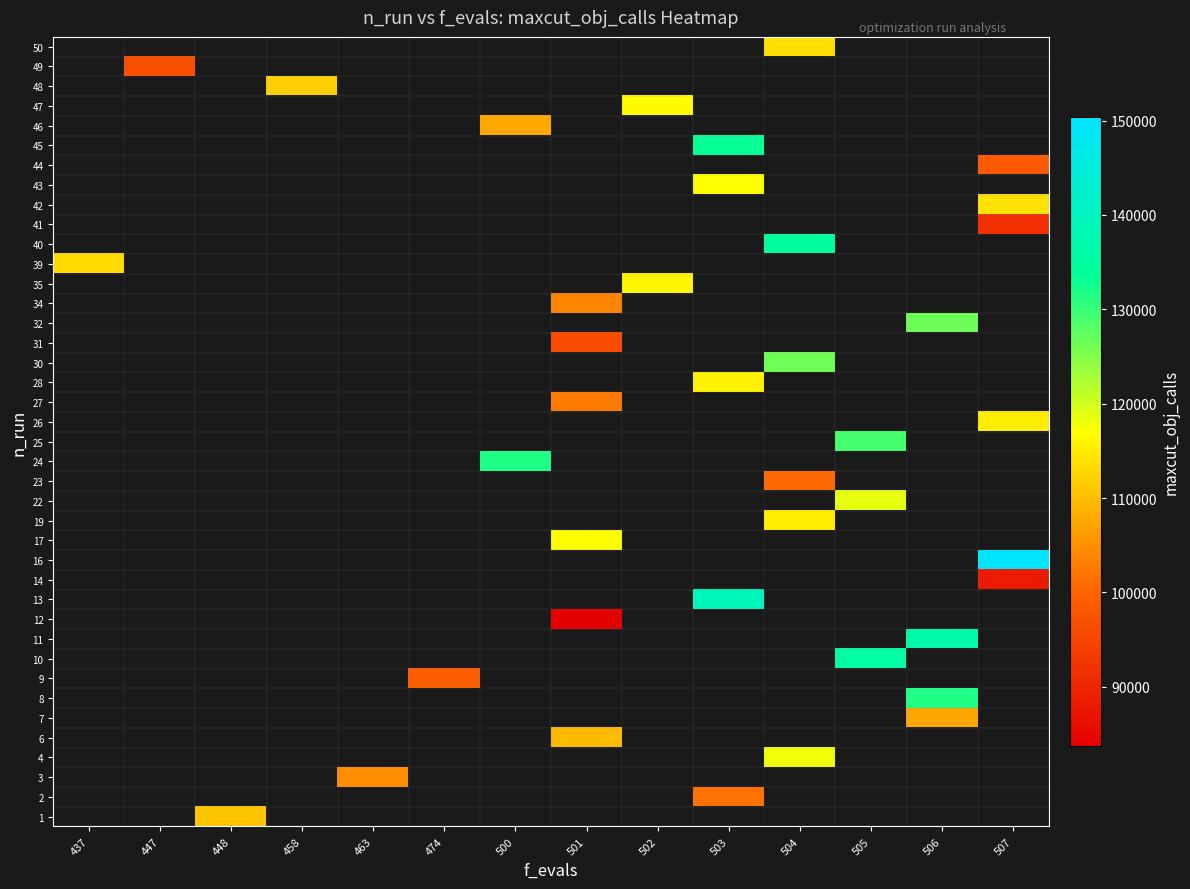

List the series in order of their overall mean, highest first.

1, 2, 3, 4, 6, 7, 8, 9, 10, 11, 12, 13, 14, 16, 17, 19, 22, 23, 24, 25, 26, 27, 28, 30, 31, 32, 34, 35, 39, 40, 41, 42, 43, 44, 45, 46, 47, 48, 49, 50